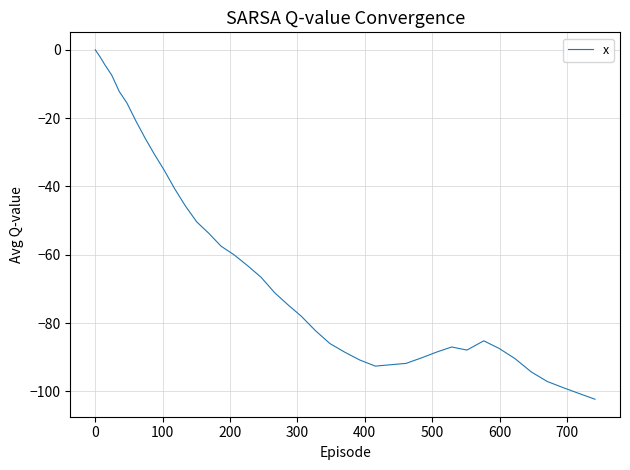

What is the difference between the maximum and minimum values?

102.3